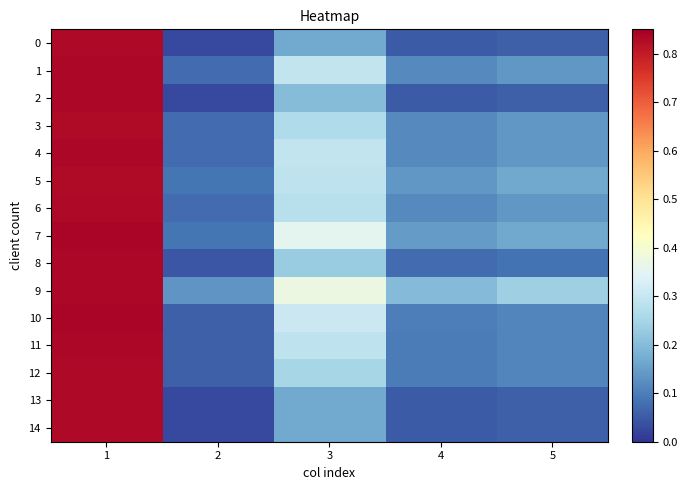

How many categories are shown in the chart?

5